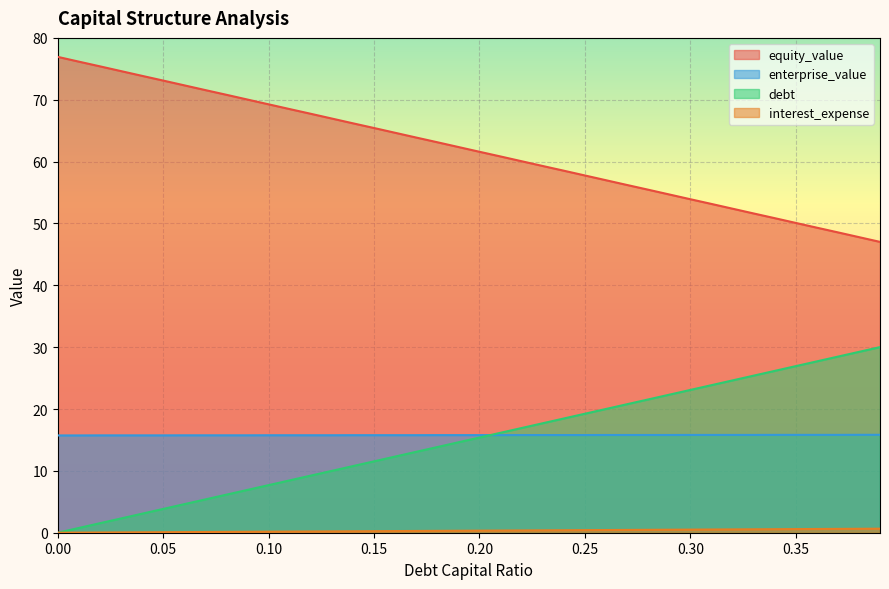

Where do enterprise_value and debt_capital first cross each other?

0.2 and 0.21